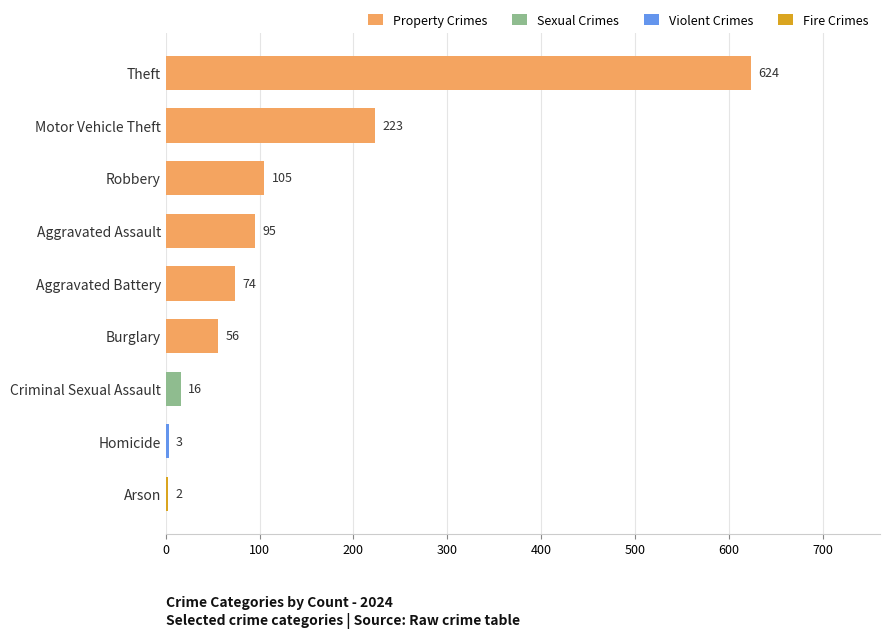

What is the sum of the values at Aggravated Battery and Motor Vehicle Theft?

297